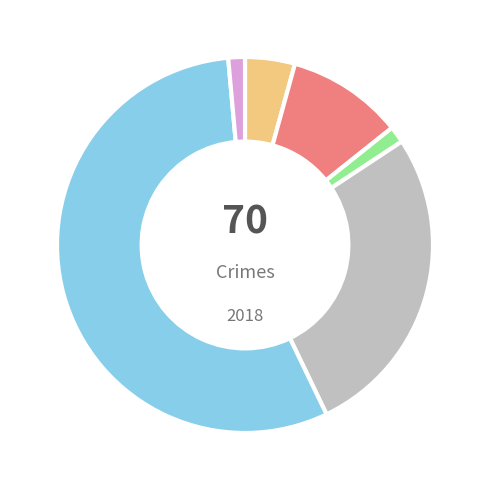

Is there a majority slice in this chart?

Yes